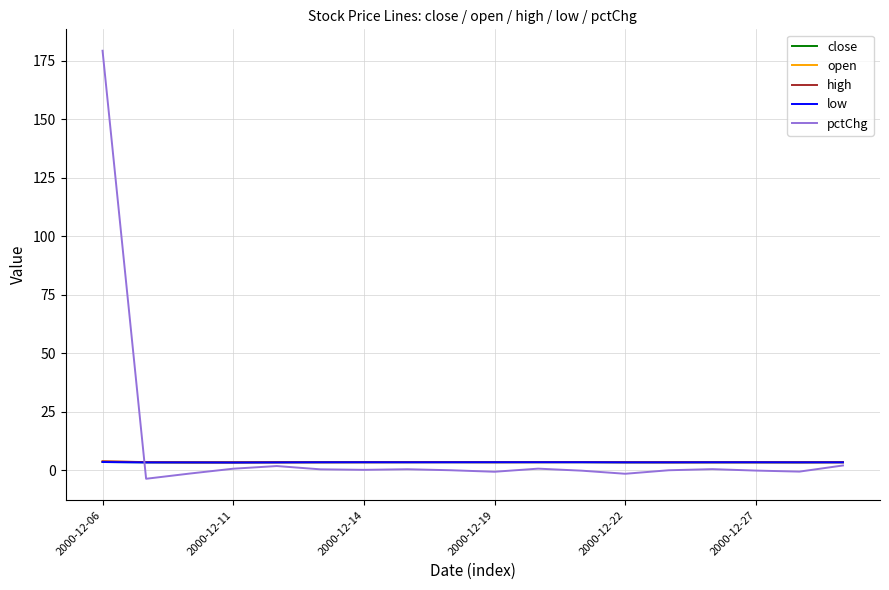

What is the maximum value shown in the chart?

179.4